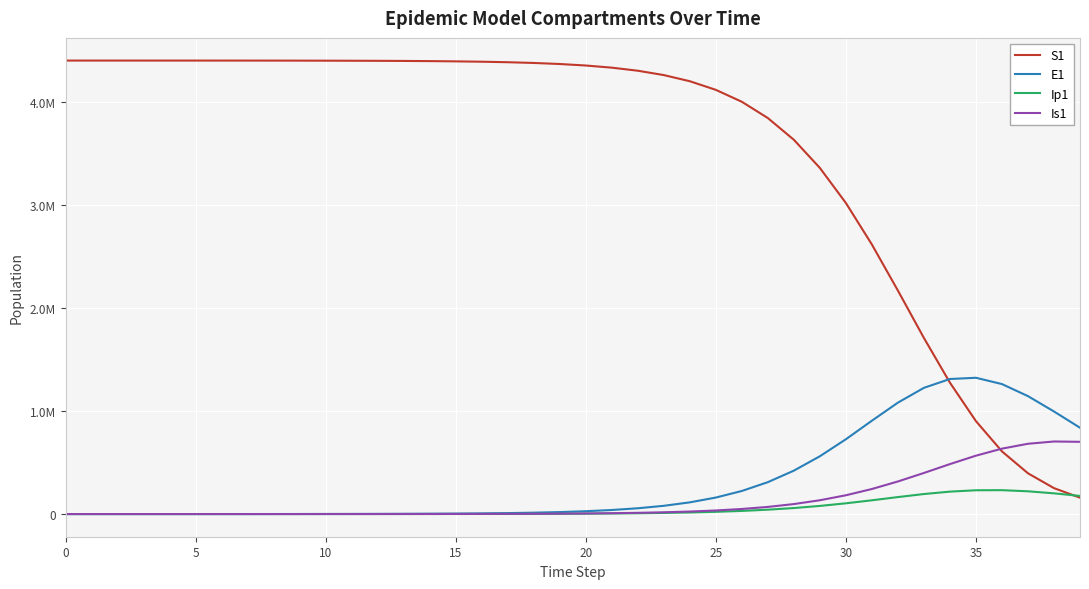

Where do S1 and Is1 first cross each other?

35 and 36